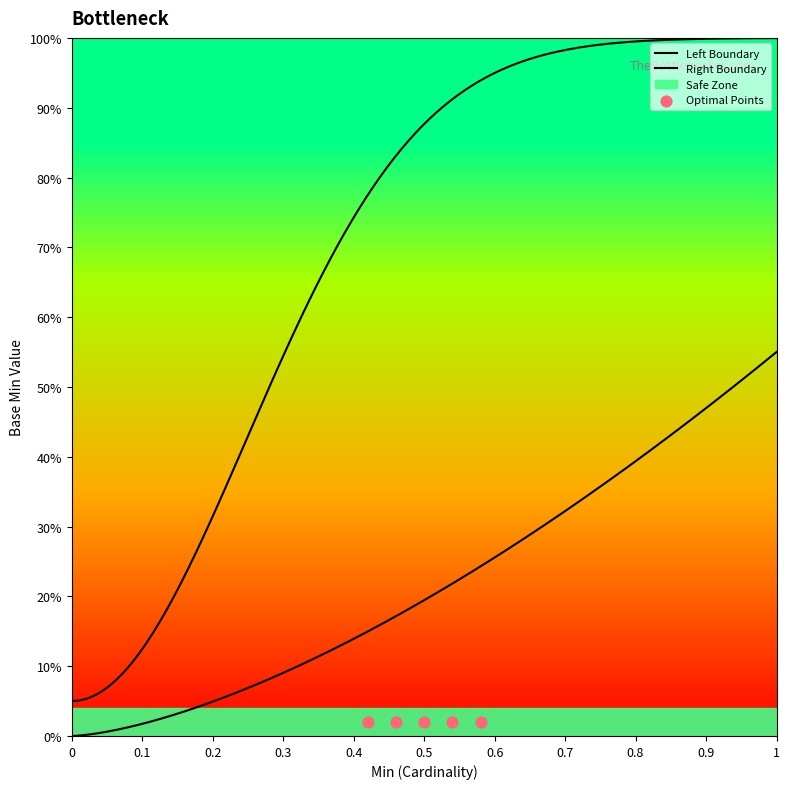

What is the change in value from 0 to 1?

+1